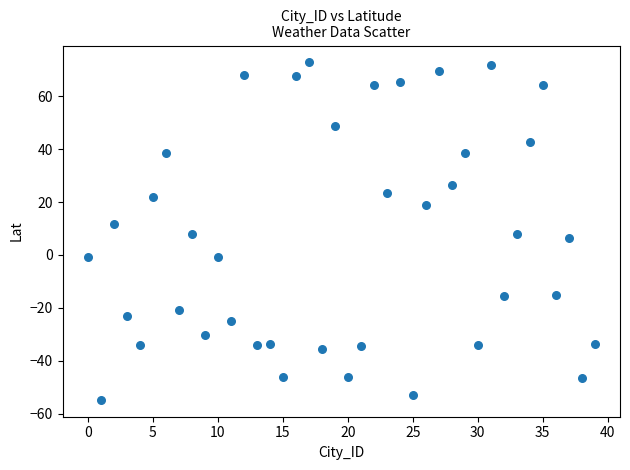

What is the range of Y values (max minus min)?

127.6